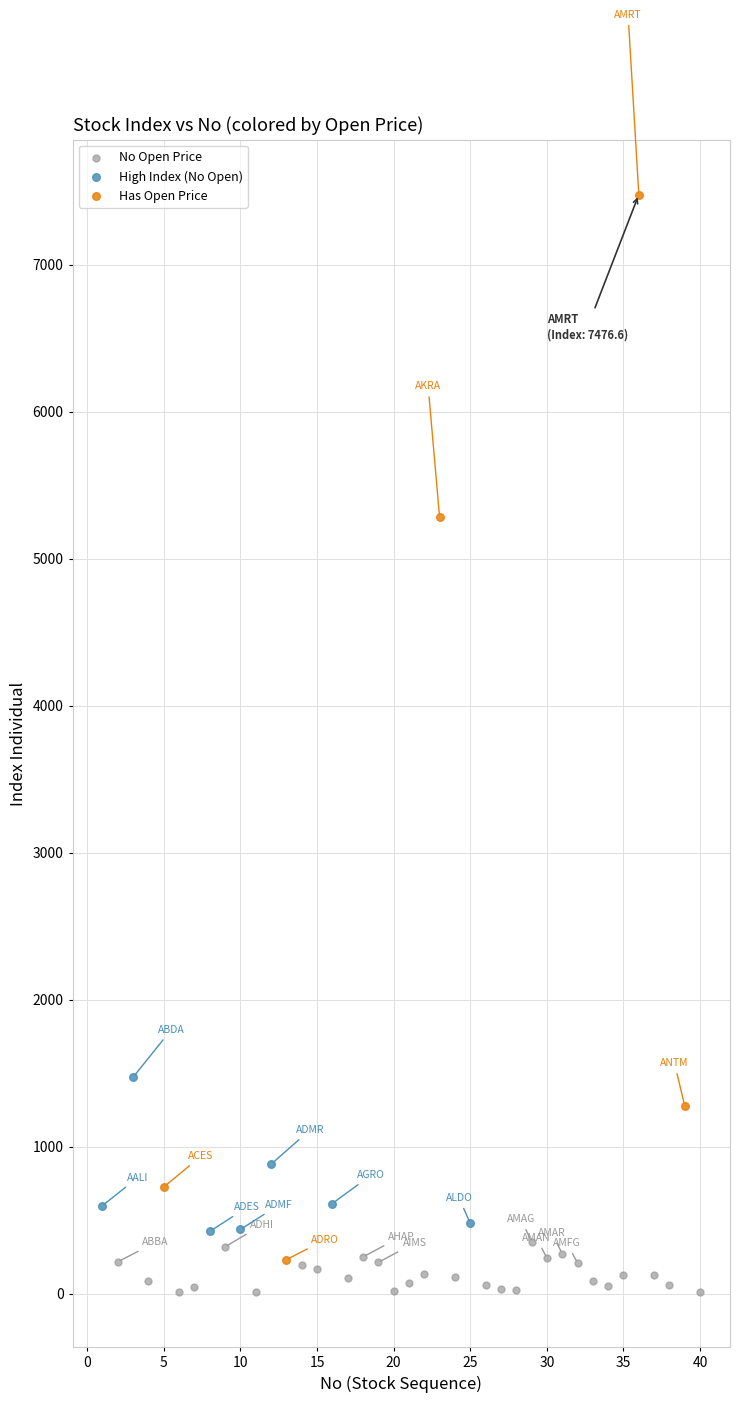

Which series reaches the maximum Y coordinate?

Has Open Price